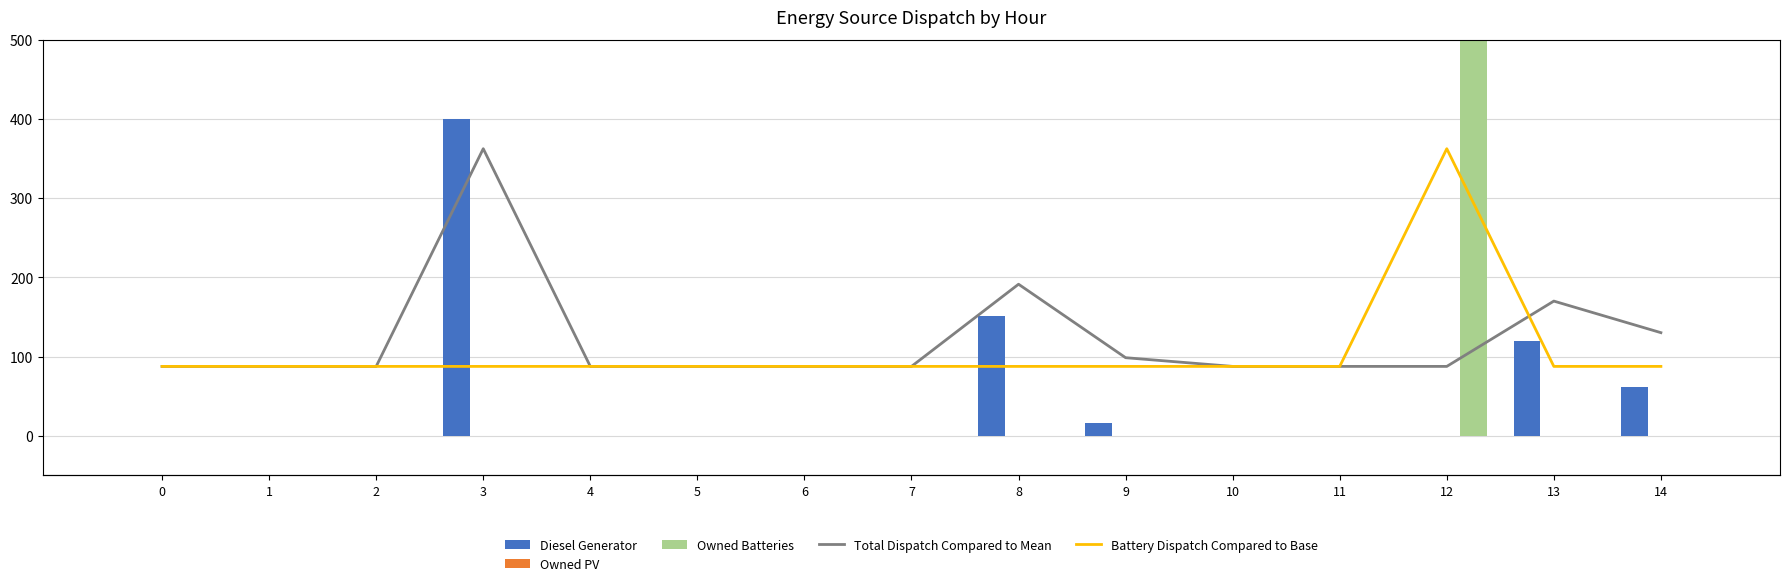

Which series changed the most between 7 and 14?

Diesel Generator